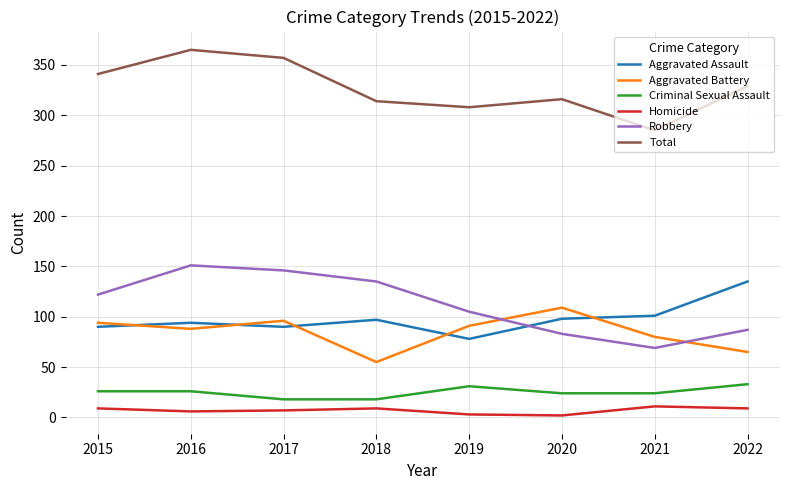

Between 2016 and 2019, which series saw the biggest shift?

Total